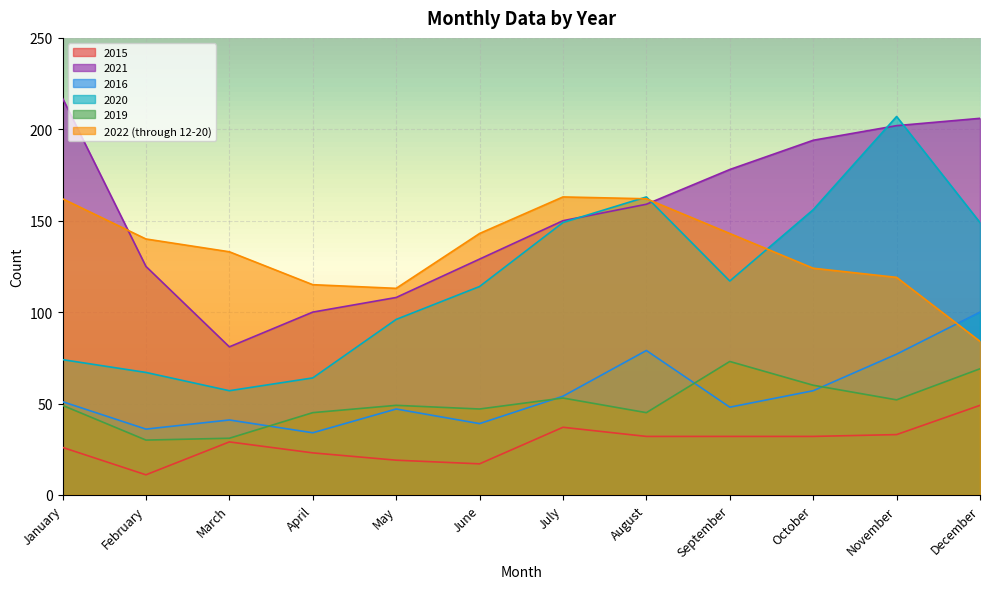

Where does the 2015 series first go above 32?

July